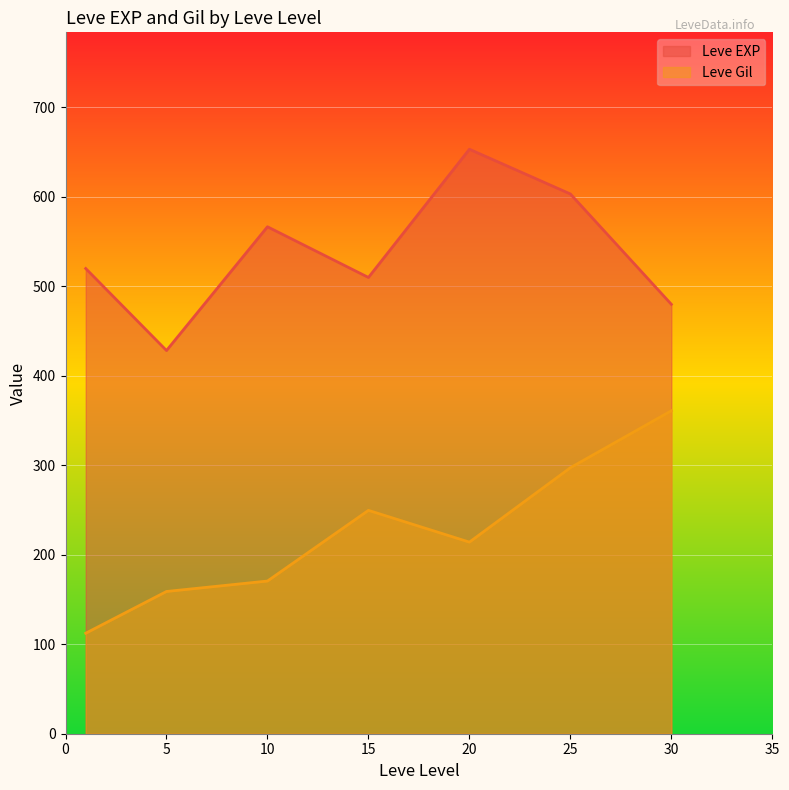

Does the chart display data point markers on the line(s)?

No